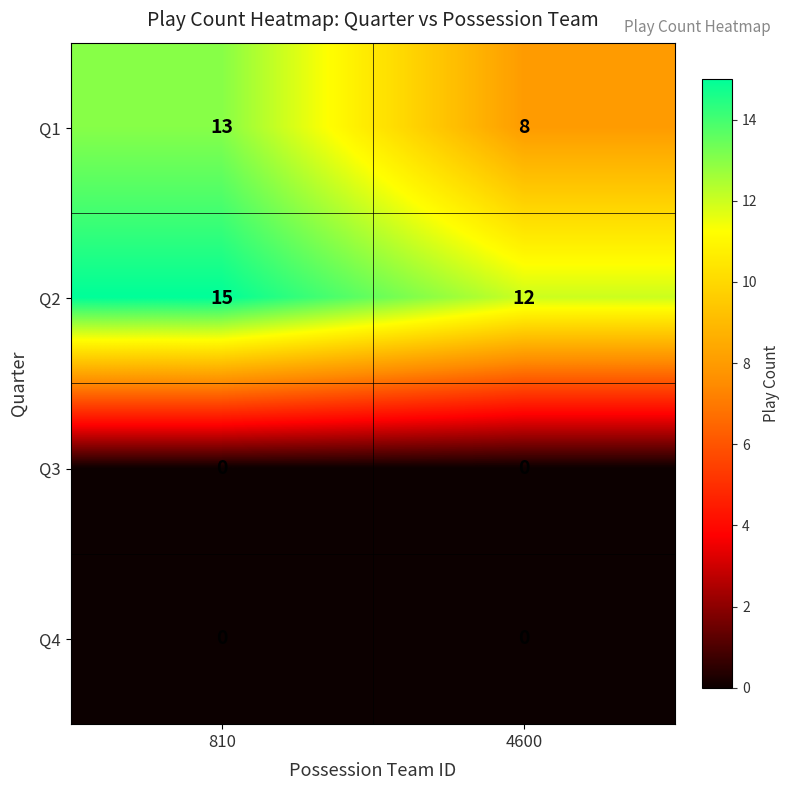

At which category does the chart reach its peak across all series?

810